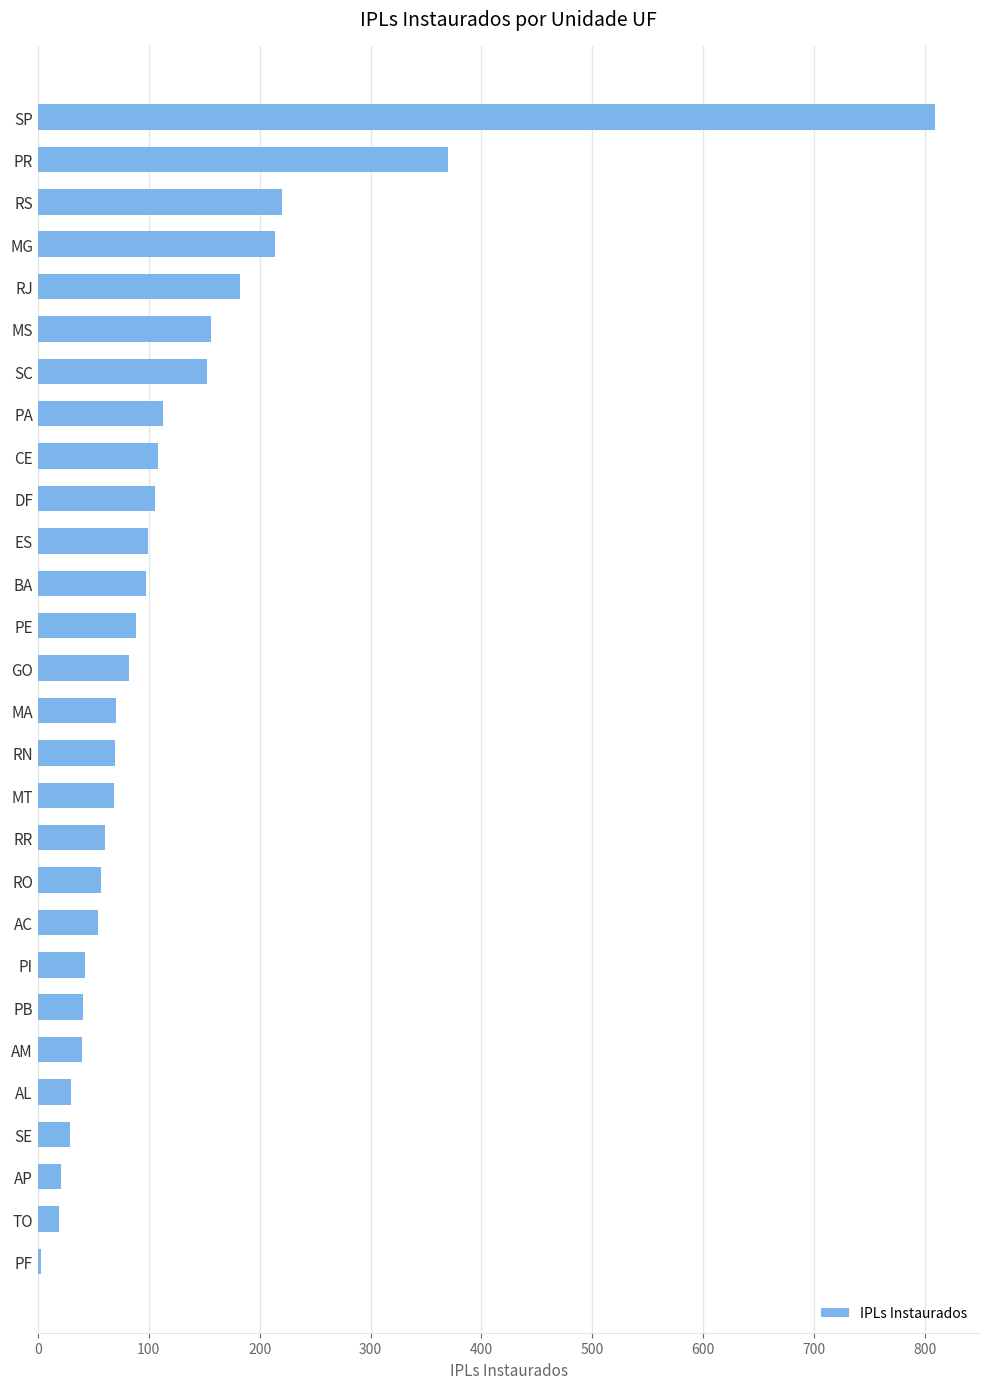

What is the sum of the values at RR and SC?

214